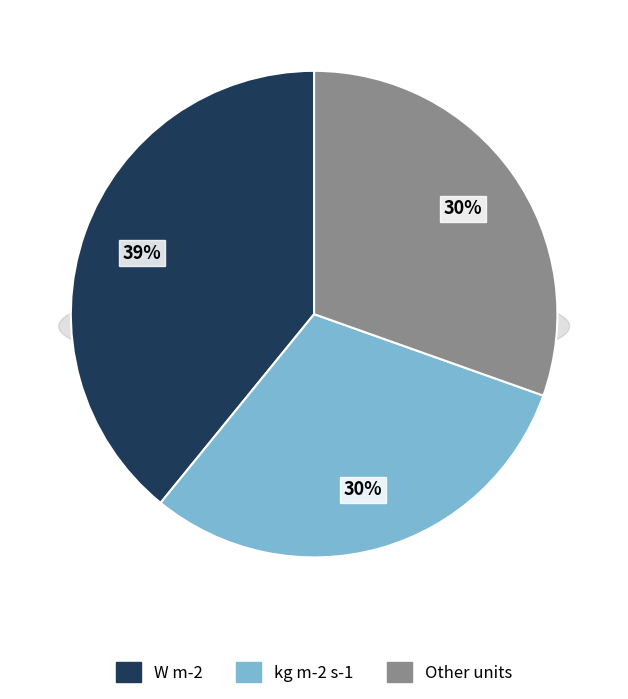

Is there any slice that represents more than half of the pie?

No